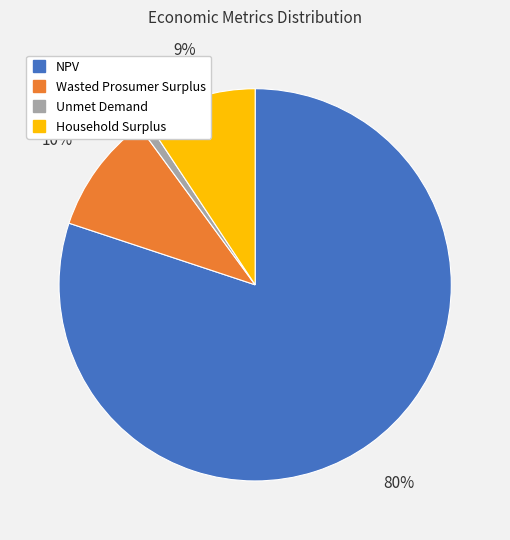

Rank the categories by value from lowest to highest.

Unmet Demand, Household Surplus, Wasted Prosumer Surplus, NPV